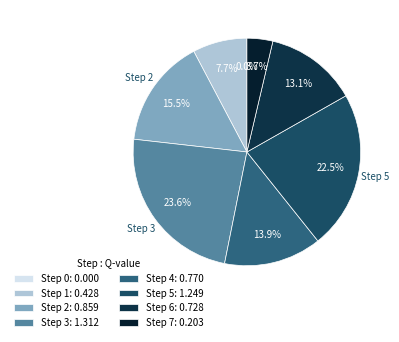

What is the largest slice in the pie chart?

Step 3